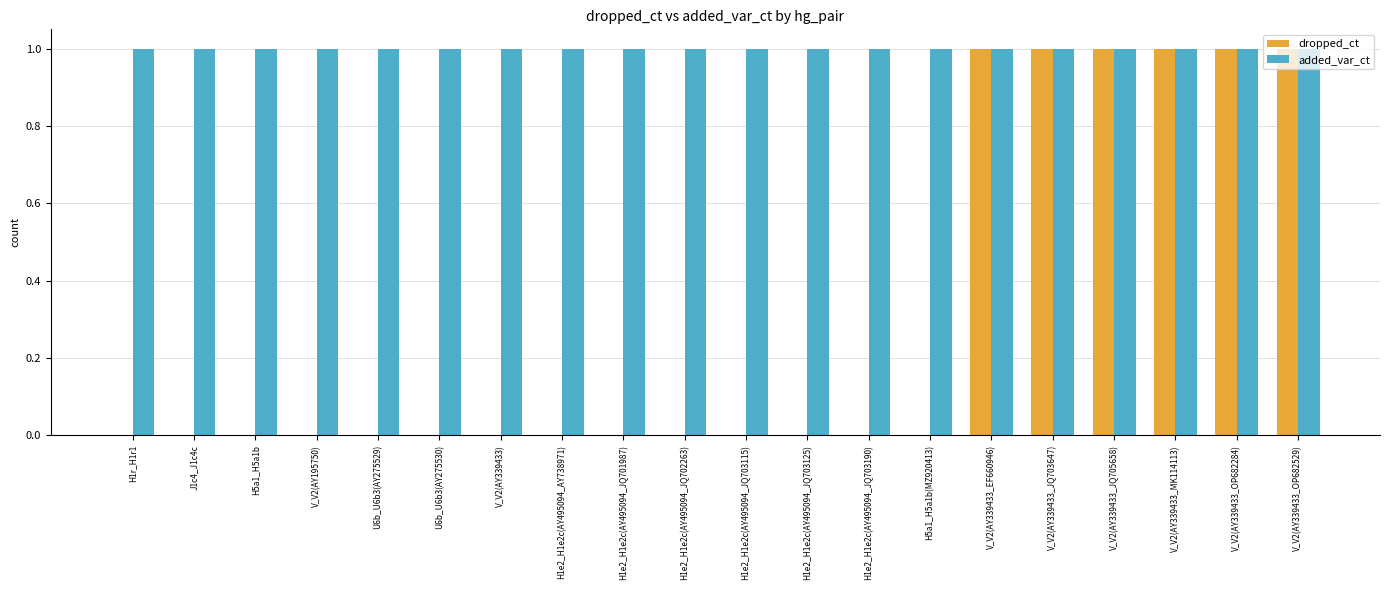

Are the bars grouped side by side (vs. stacked)?

Yes